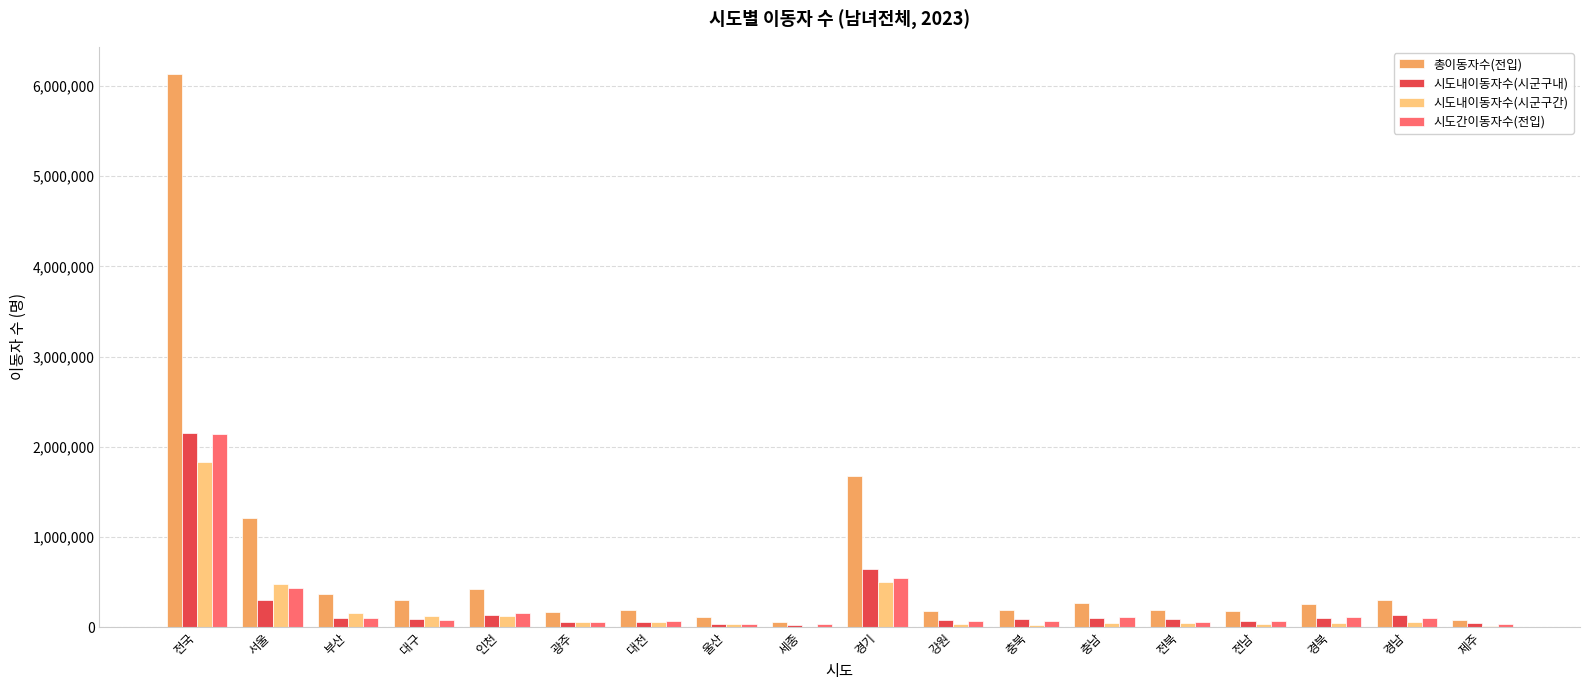

What is the difference between the 시도내이동자수(시군구내) values at 울산 and 전남?

33458